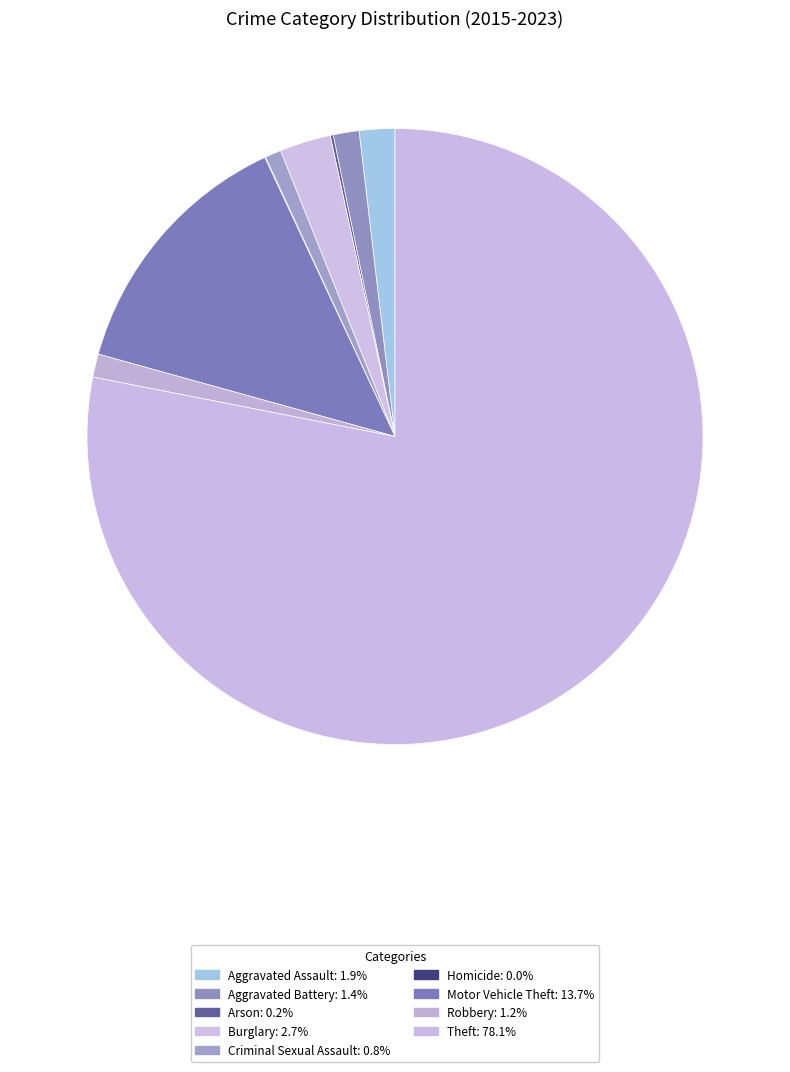

What percentage is NOT represented by Motor Vehicle Theft?

86.2%